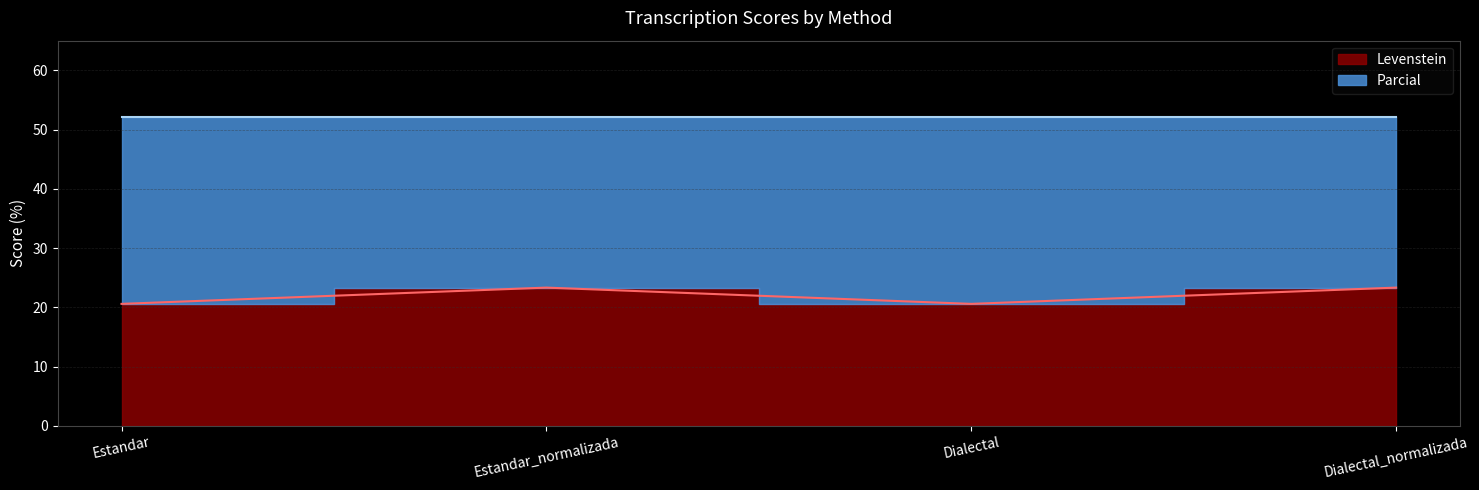

What is the difference between the values at Estandar_normalizada and Dialectal?

2.7